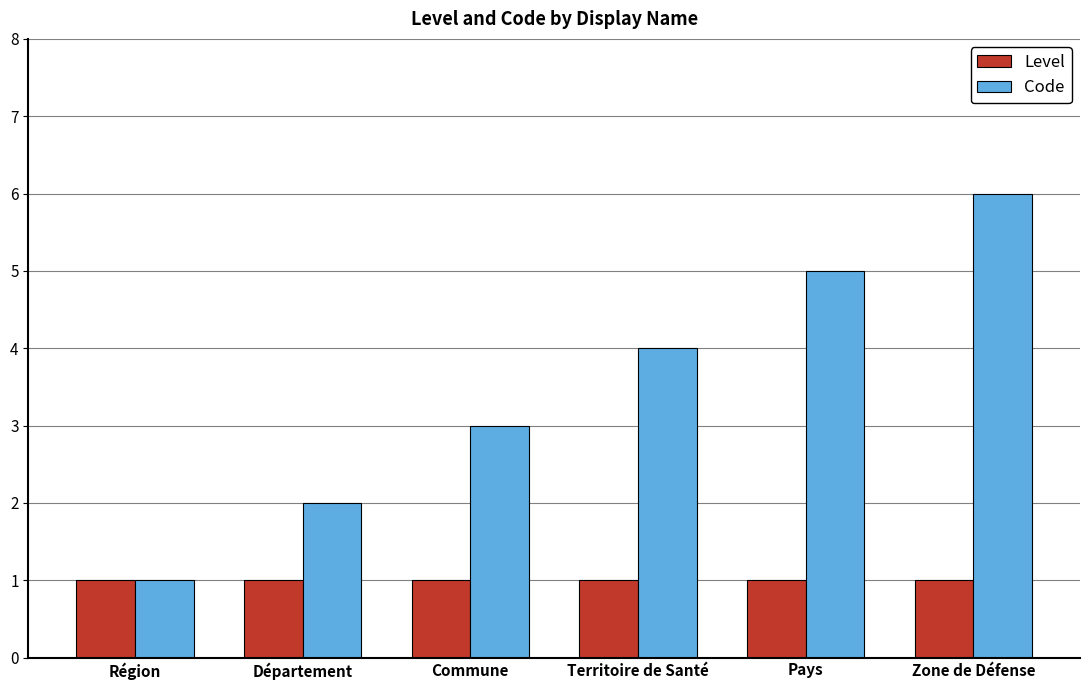

What is the value of the Code bar at the 1st from the left?

1